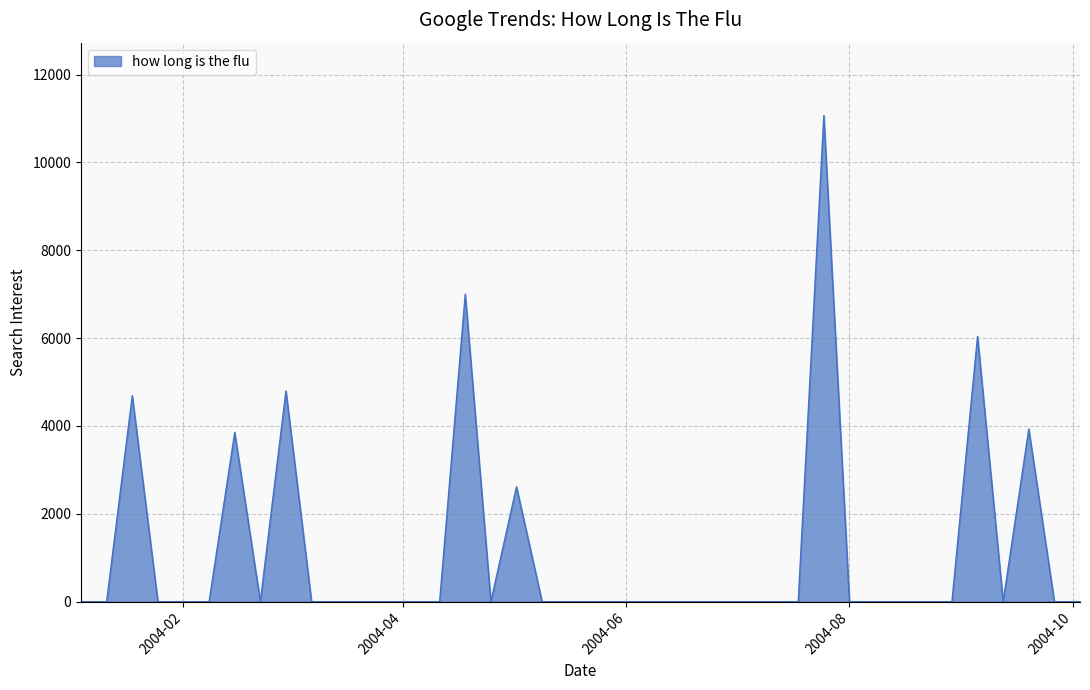

How many lines are shown in the chart?

1